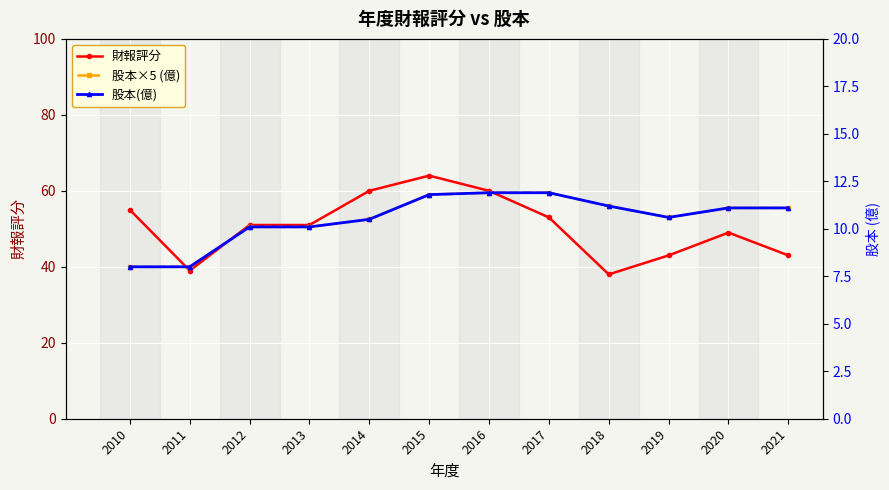

At which label is 股本×5 (億) closest to 49?

2012